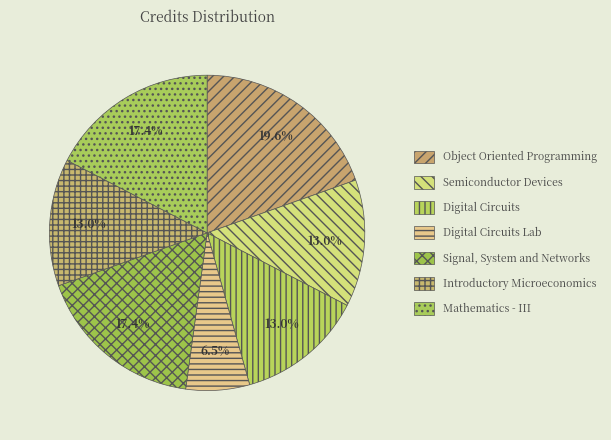

Which slice is the smallest?

Digital Circuits Lab